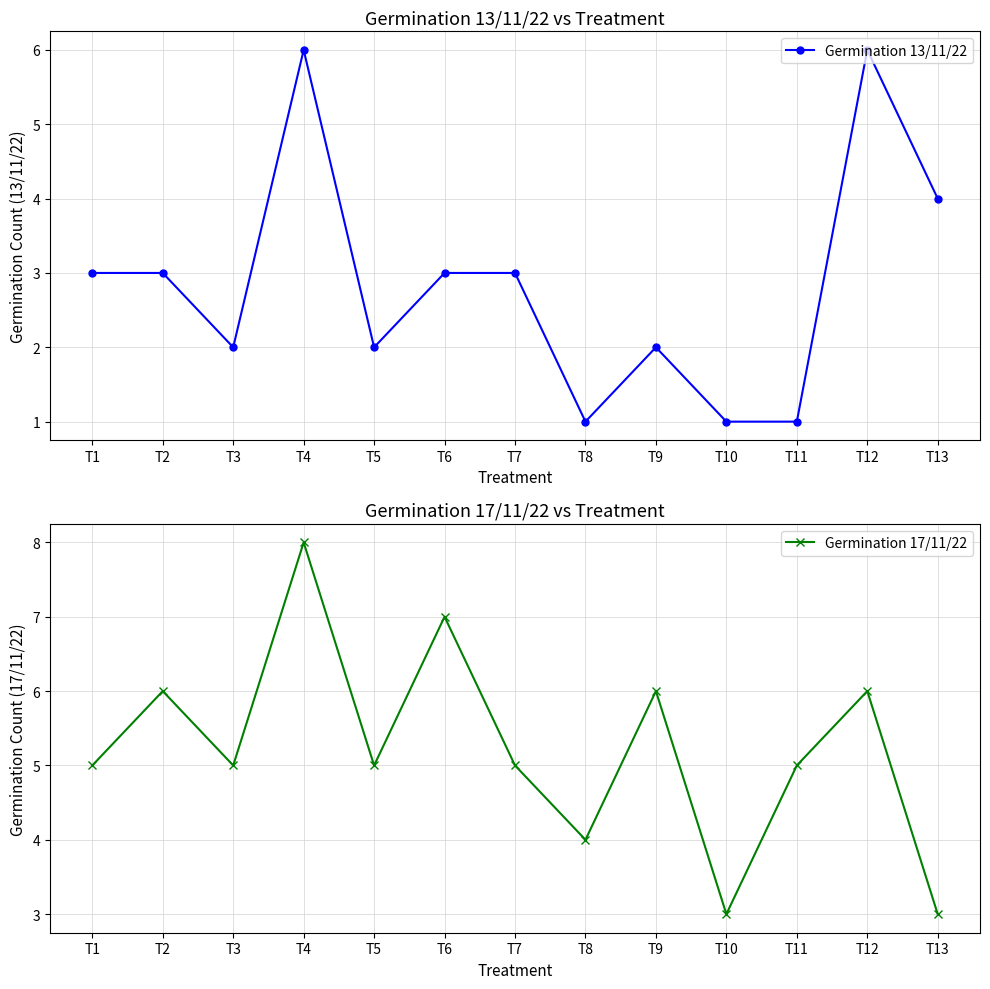

What is the minimum value for Germination 17/11/22?

3